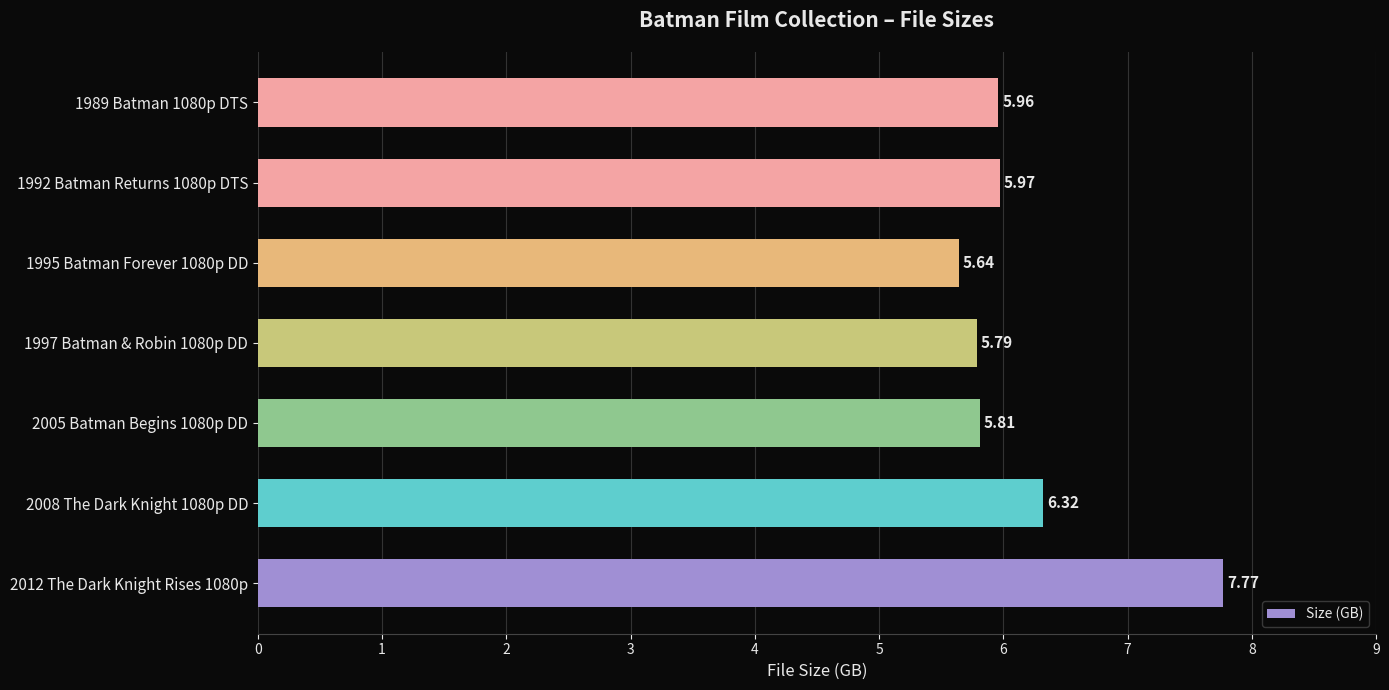

Where is the data nearest to the value 6?

1992 Batman Returns 1080p DTS